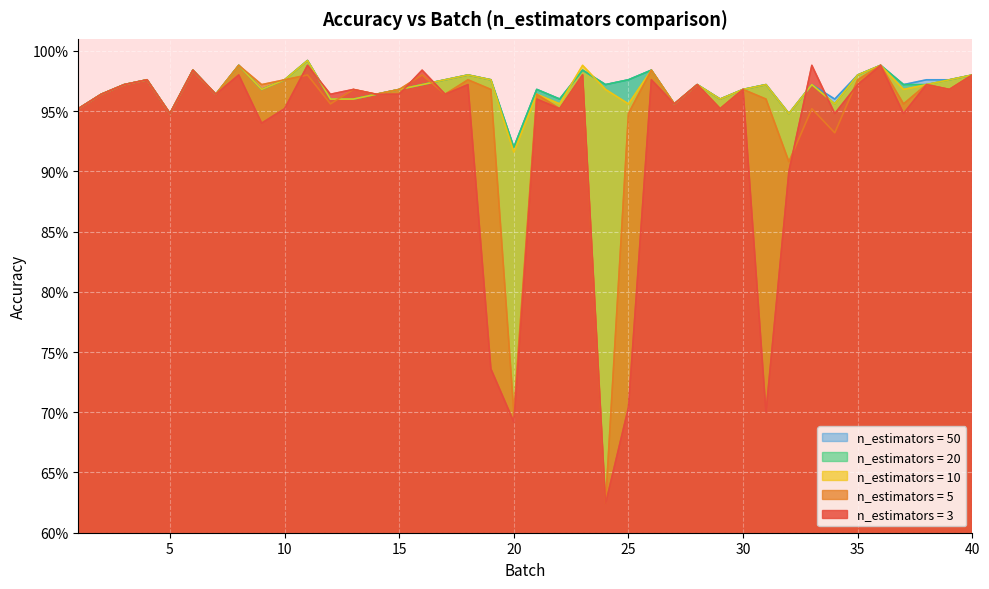

What is the value of the n_estimators = 5 point at the 31st from the left?

1.0